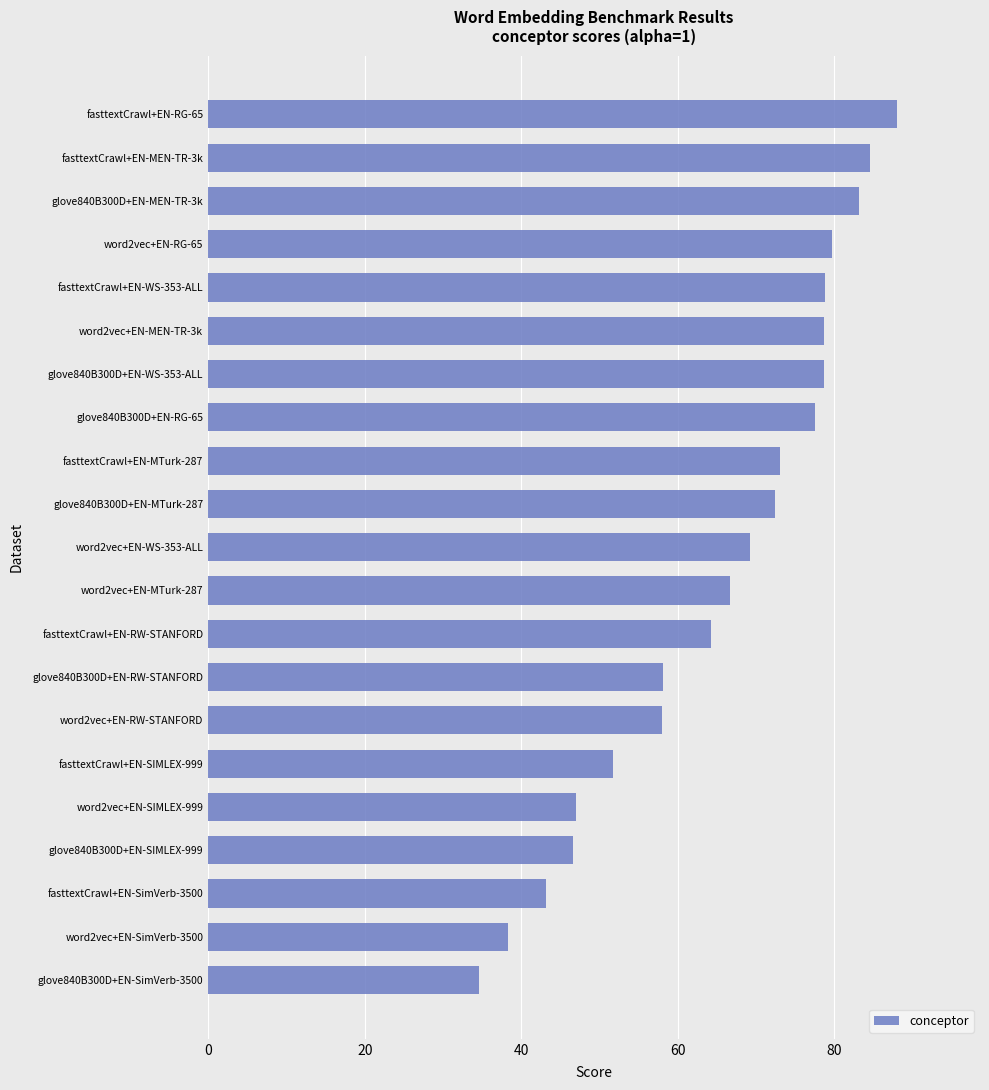

What is the smallest value displayed?

34.6